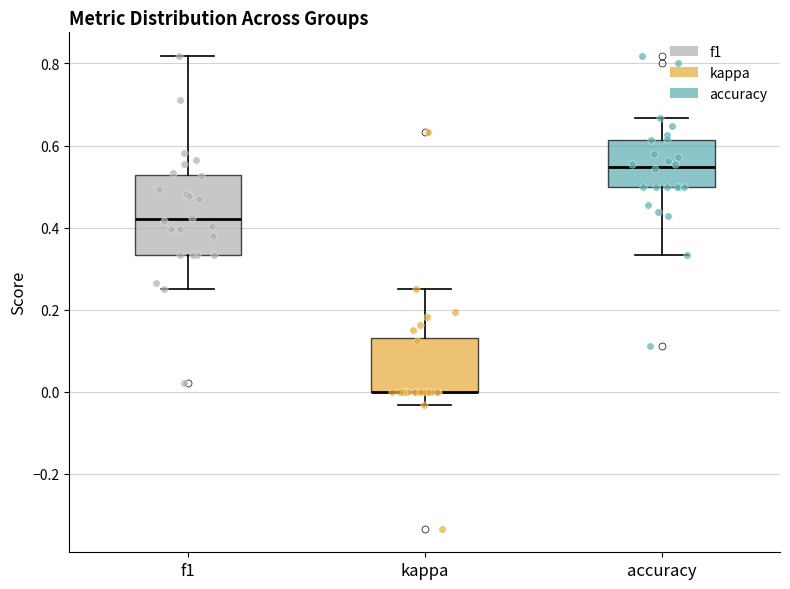

Where does the median line of the box for accuracy sit on the y-axis? The values are not printed on the chart, so give them approximately, as read against the axis.

0.54